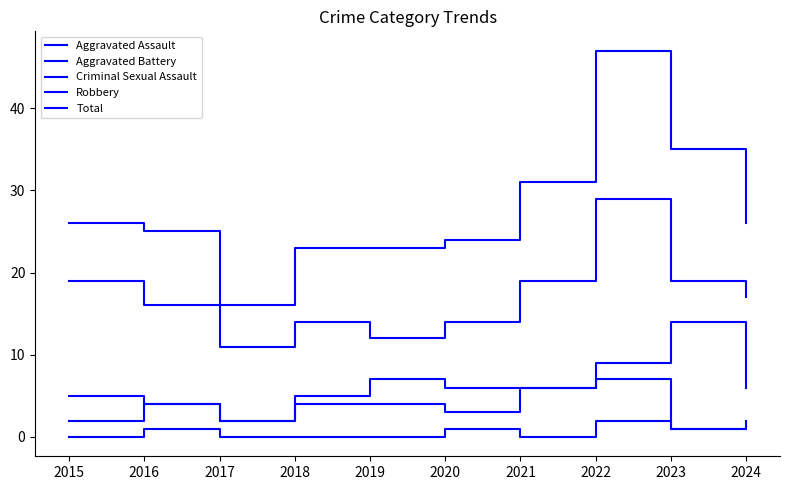

Does the chart display data point markers on the line(s)?

No